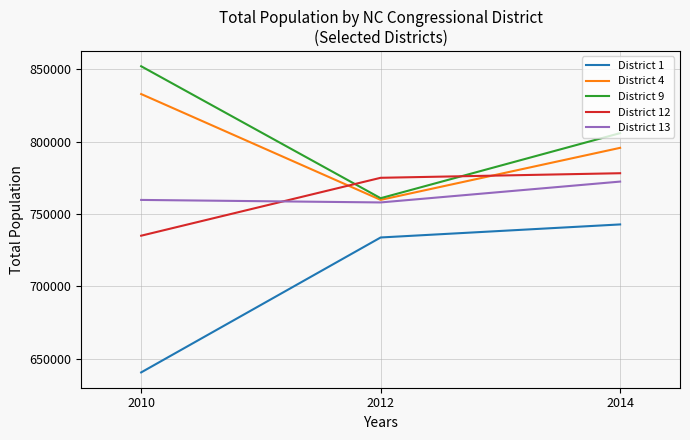

Does the chart display data point markers on the line(s)?

No